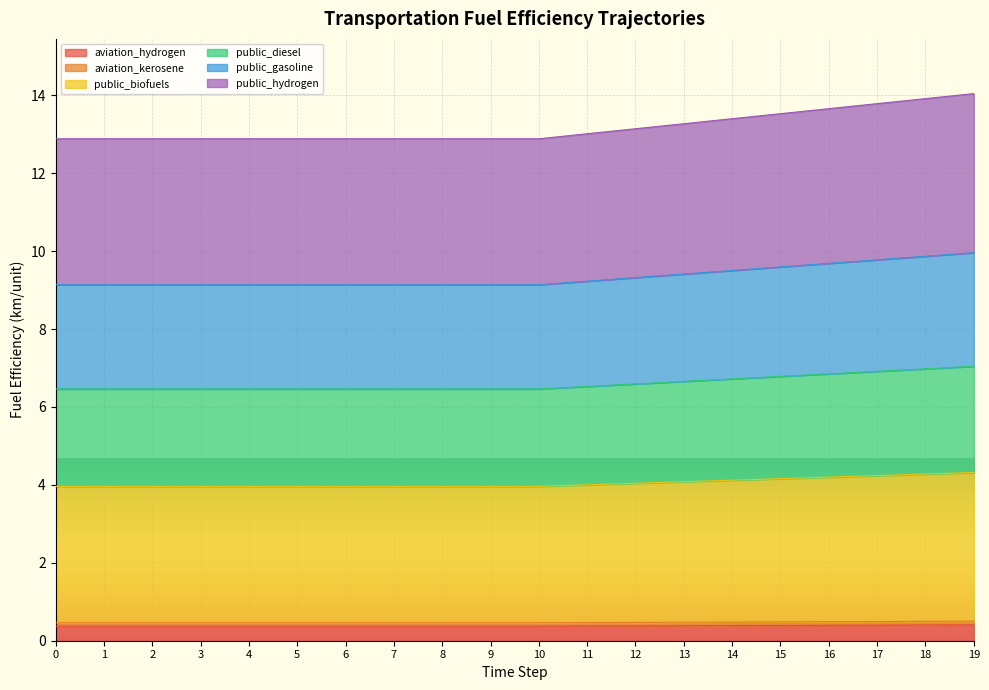

Which has a higher value, 14 or 1?

14